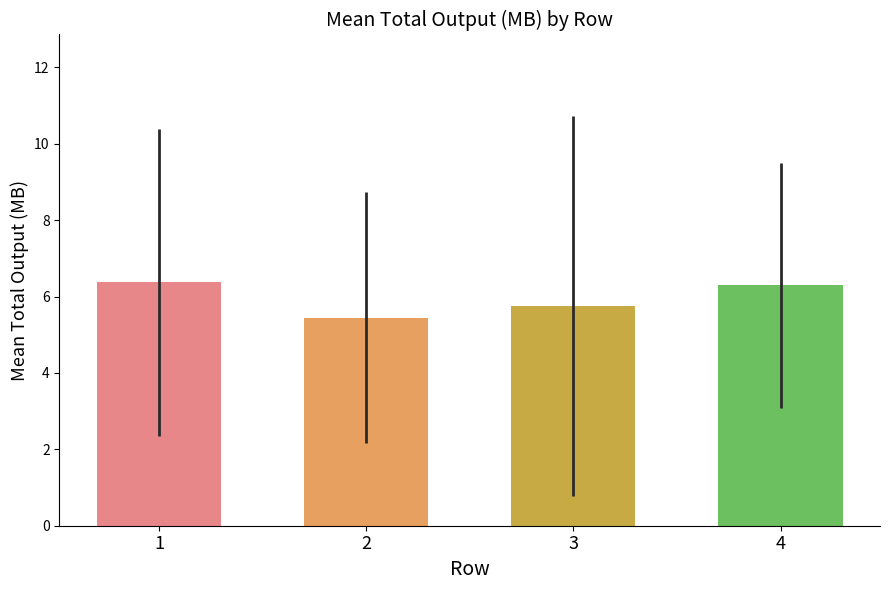

How many data points are above 6?

2